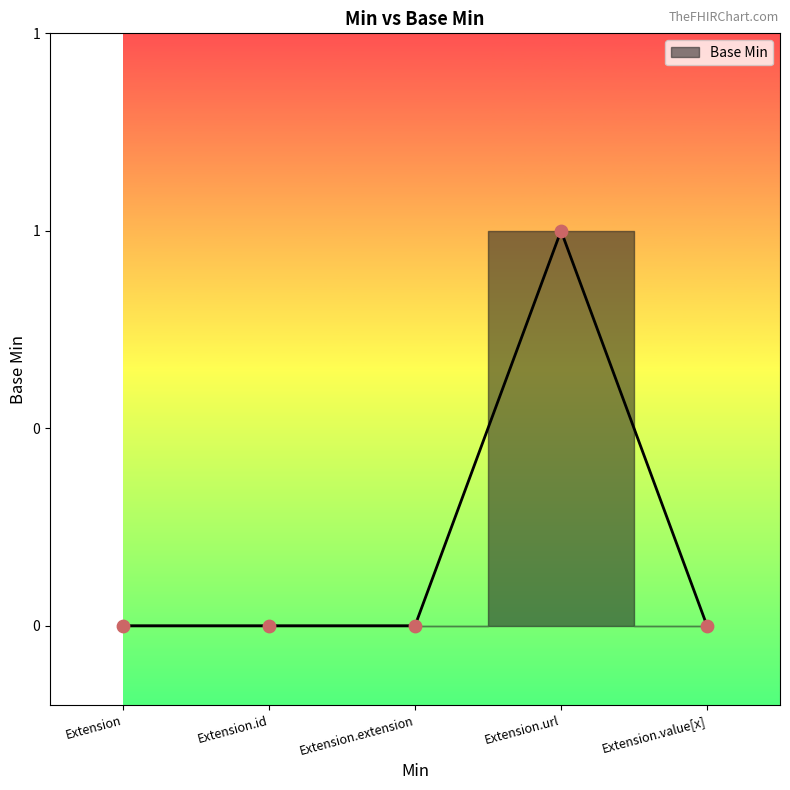

What is the change in value from Extension to Extension.url?

+1